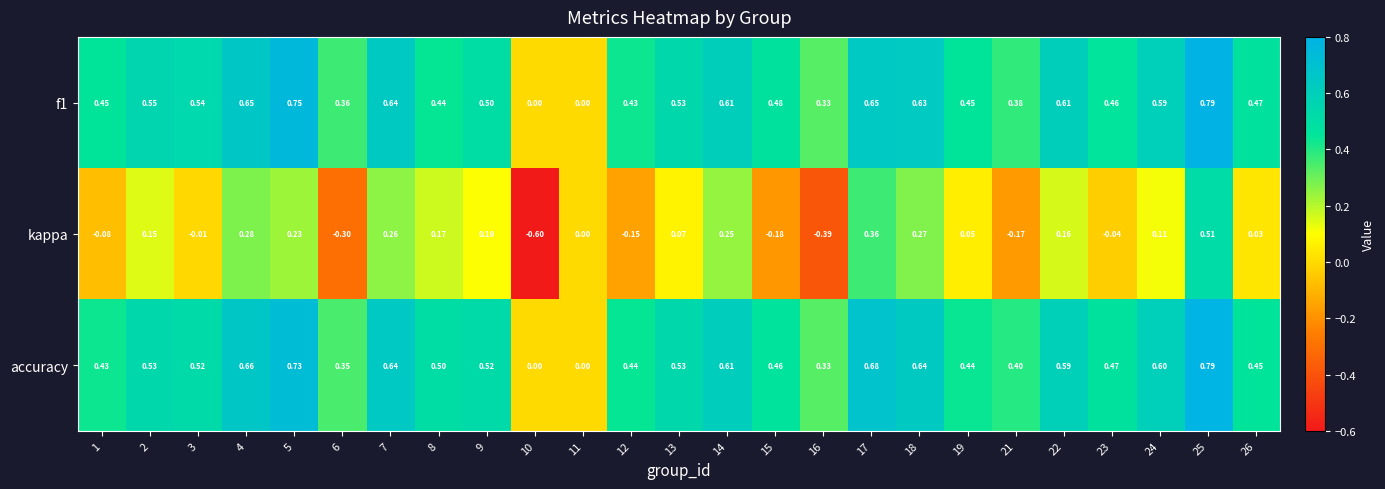

What is the minimum value shown in the chart?

-0.6